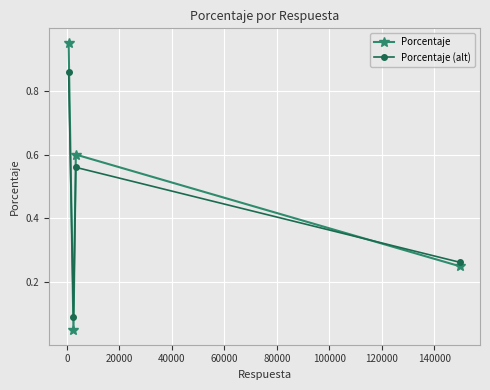

At how many categories does at least one series exceed 0?

4